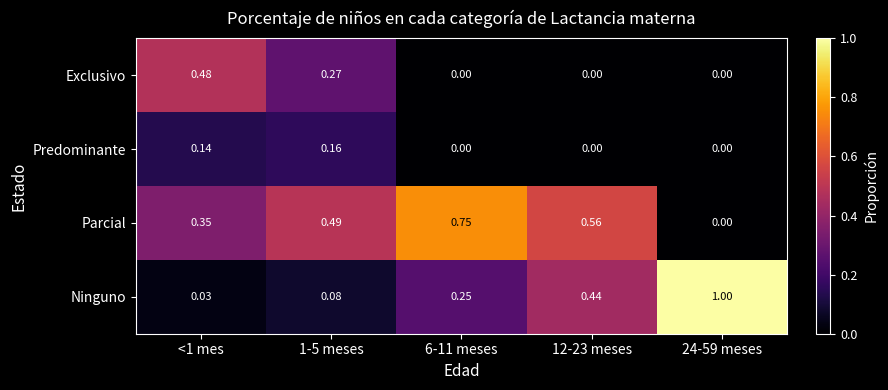

Rank the series by their average value, from lowest to highest.

Predominante, Exclusivo, Ninguno, Parcial